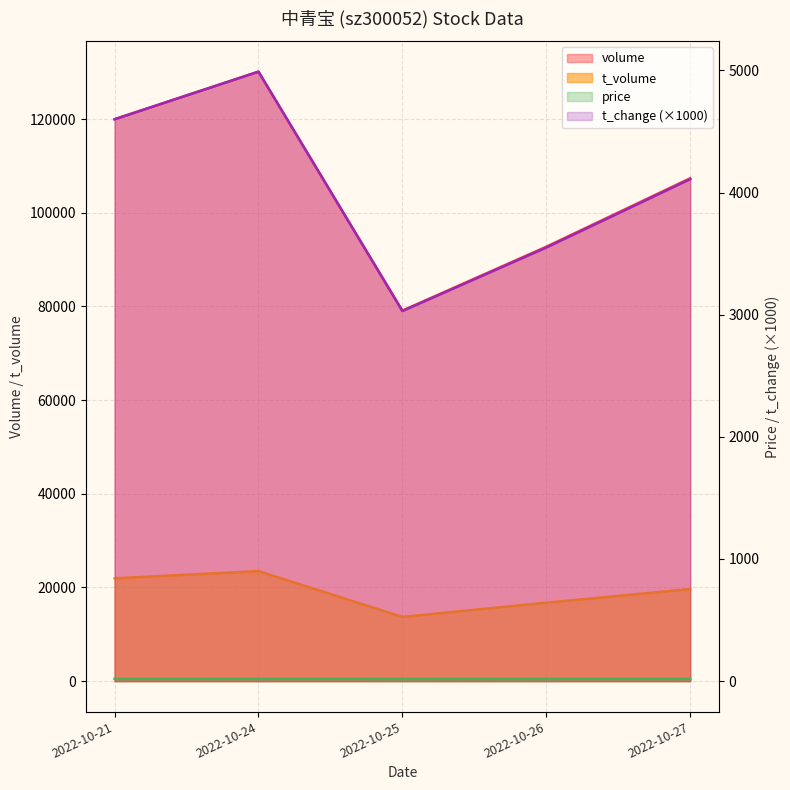

What are all the series names shown in the legend?

volume, t_volume, t_change, price